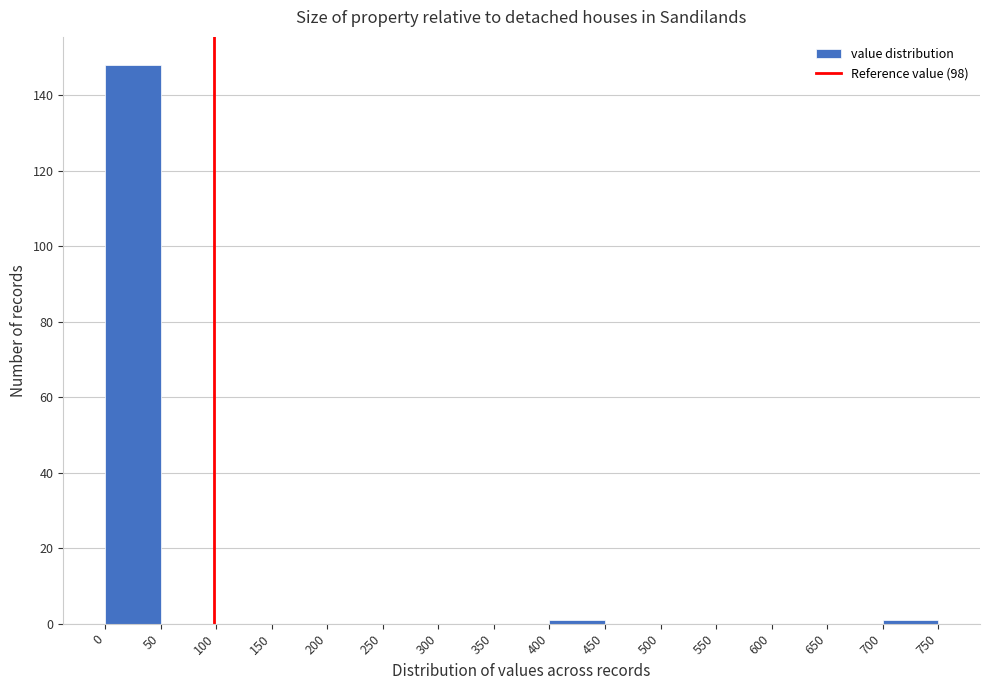

What is the height of the bar covering 0 to 50 on the x-axis? The values are not printed on the chart, so give them approximately, as read against the axis.

148